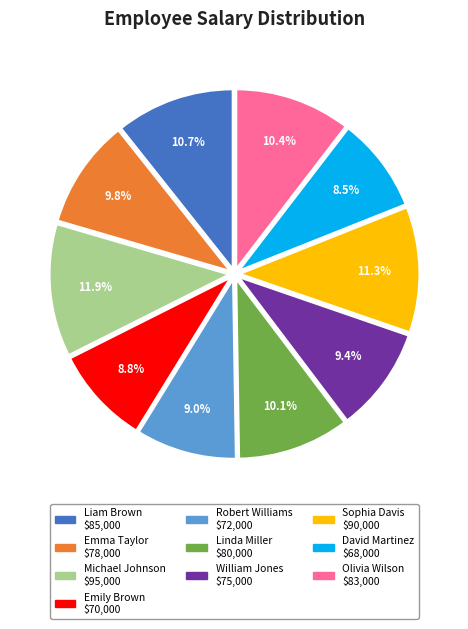

Is there any slice that represents more than half of the pie?

No